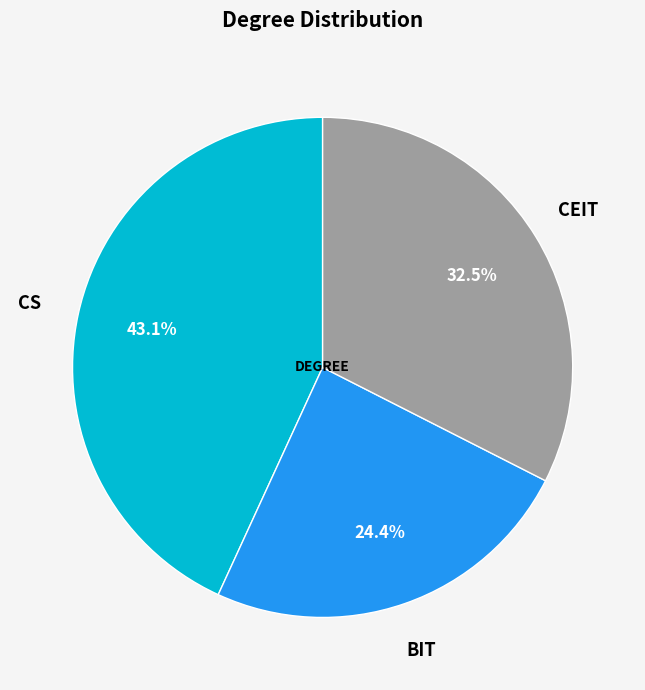

Does any single category account for the majority?

No